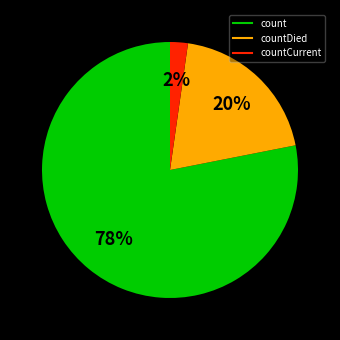

To the nearest percent, what is the average slice percentage?

33%